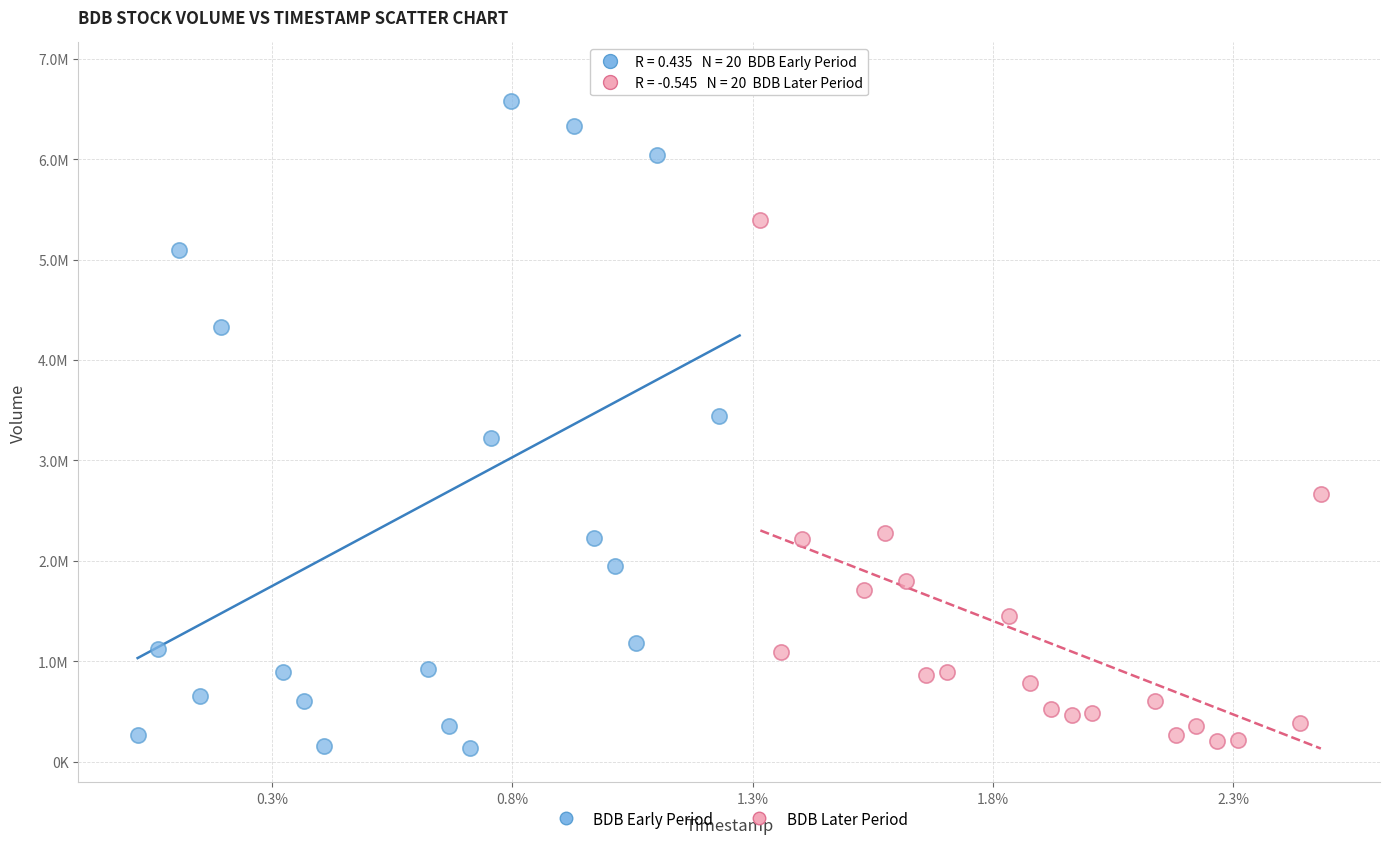

Which series reaches the minimum Y coordinate?

BDB Early Period